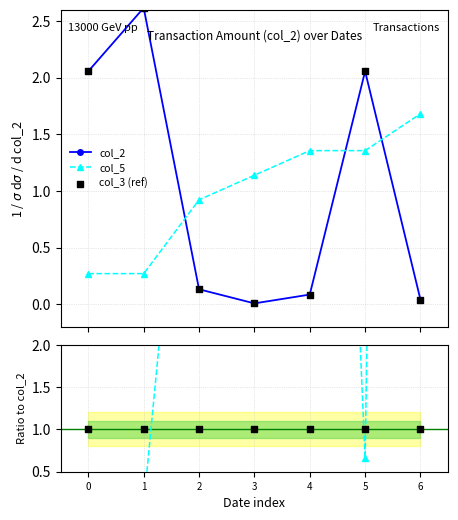

Which series ends up on top after the final intersection of col_5 and col_2?

col_5